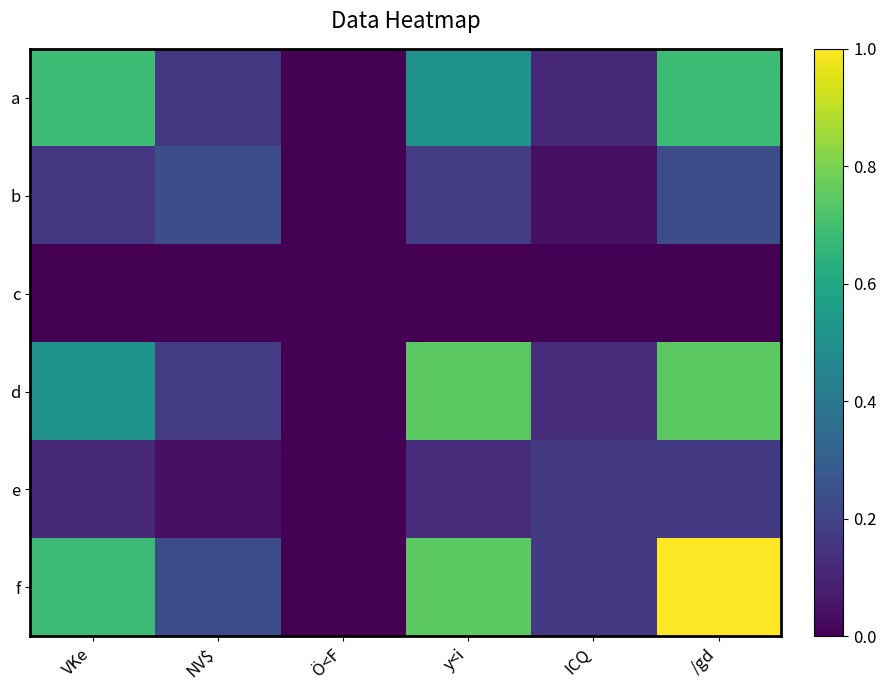

Between ICQ and /gd, which series saw the biggest shift?

f